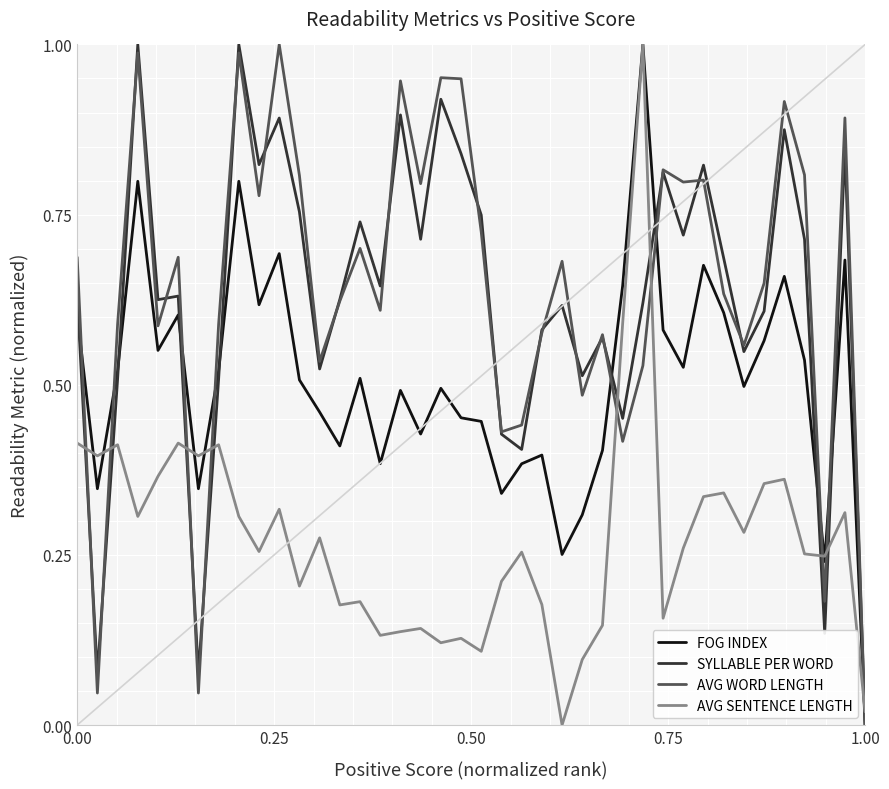

Does the chart display data point markers on the line(s)?

No